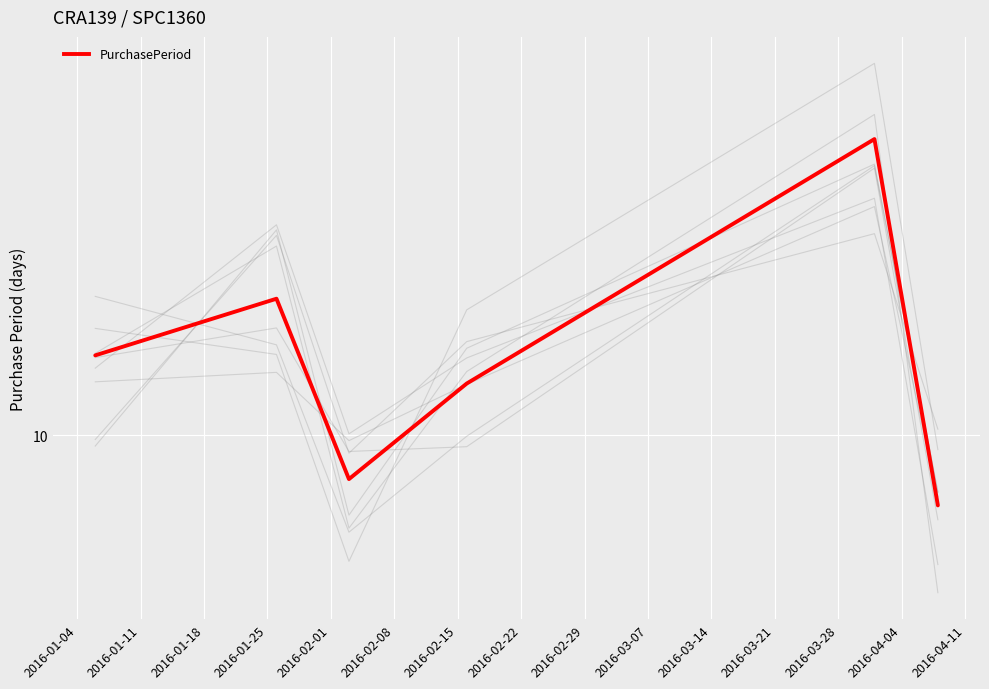

True or false: there are more than 1 points higher than both neighbors.

True